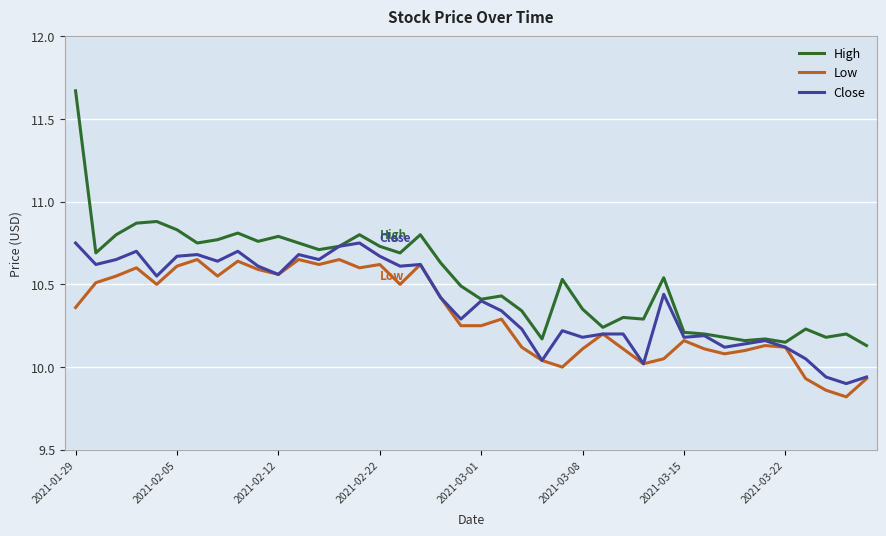

Which series has the widest spread of values?

High